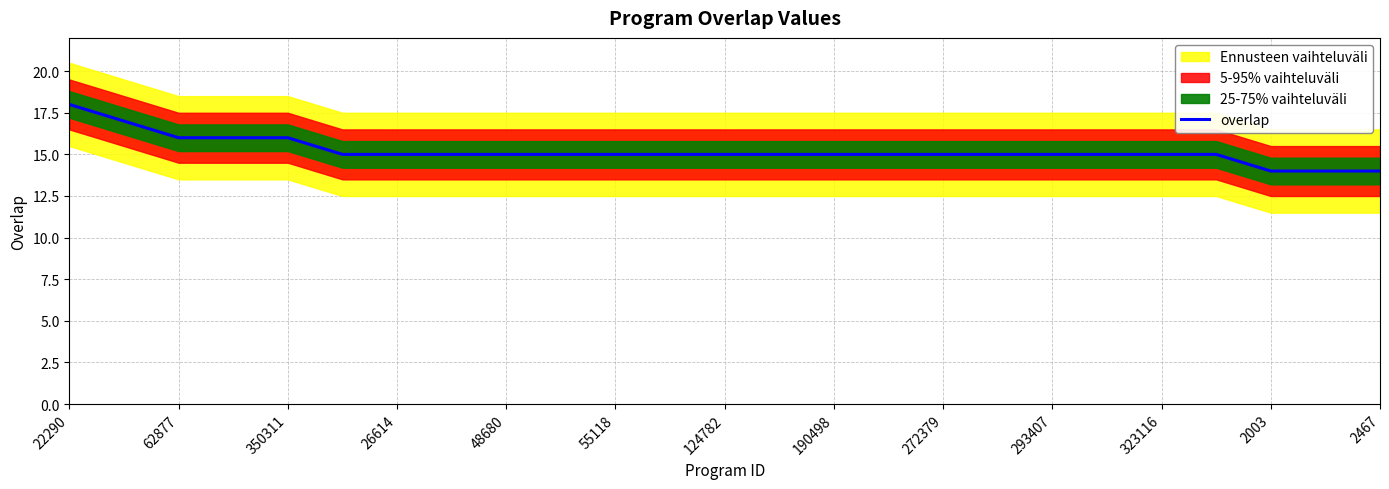

The value of overlap at 48680 is 6. True or false?

False